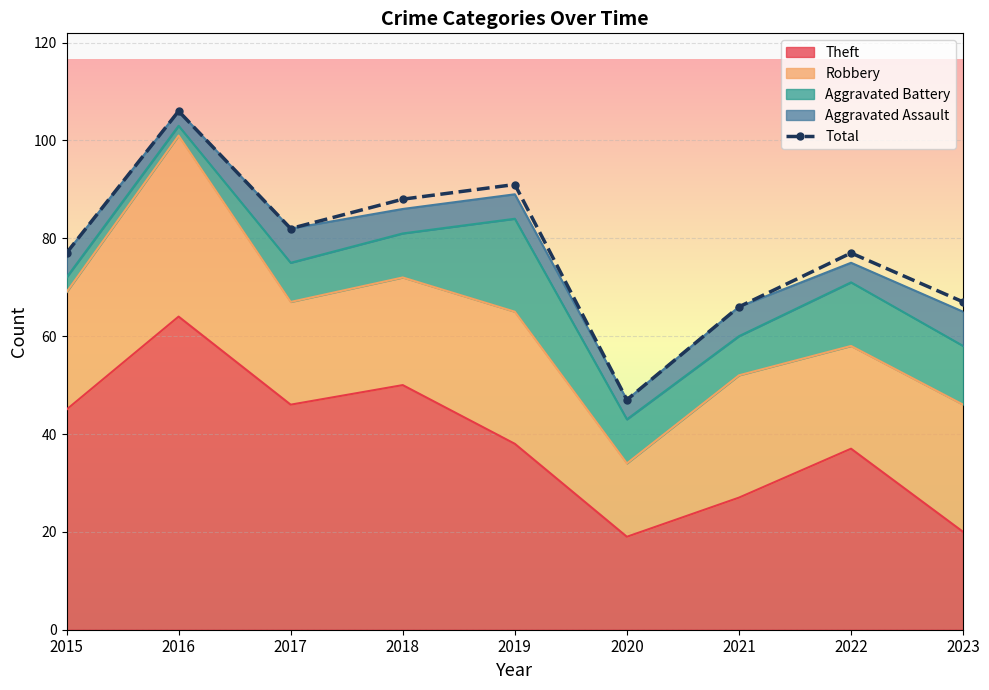

How many values exceed 77?

4